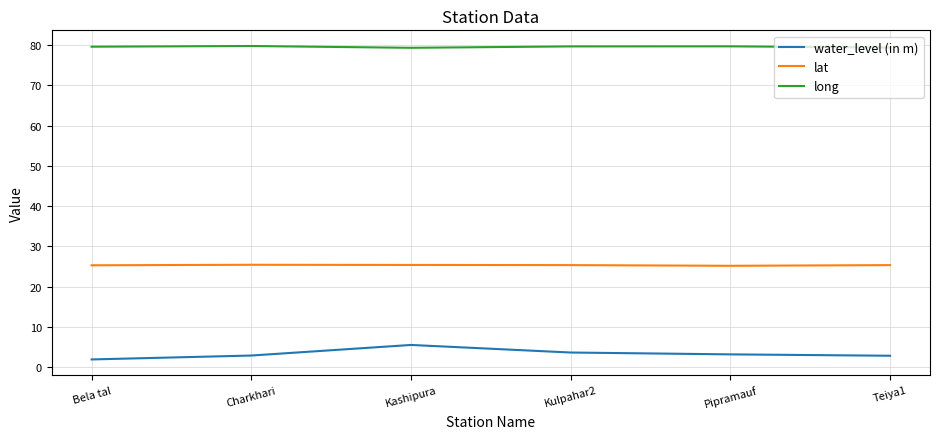

List the series in order of their peak value, lowest first.

water_level (in m), lat, long